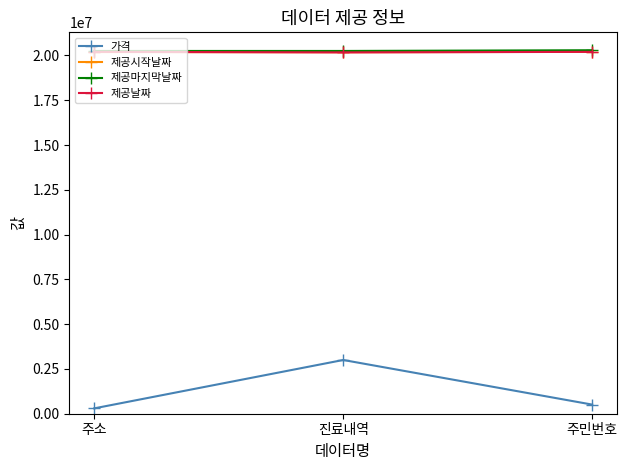

What is the difference between the maximum and minimum values in the 제공시작날짜 series?

21110